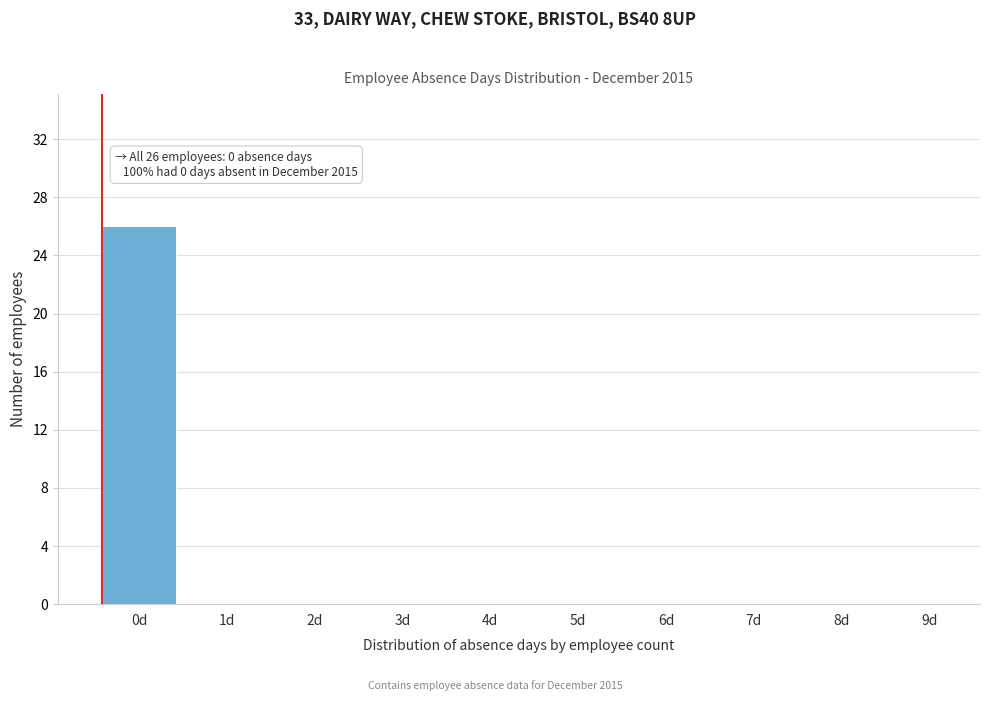

Reading right to left, transcribe all the data shown in this chart.

9d=0	8d=0	7d=0	6d=0	5d=0	4d=0	3d=0	2d=0	1d=0	0d=26